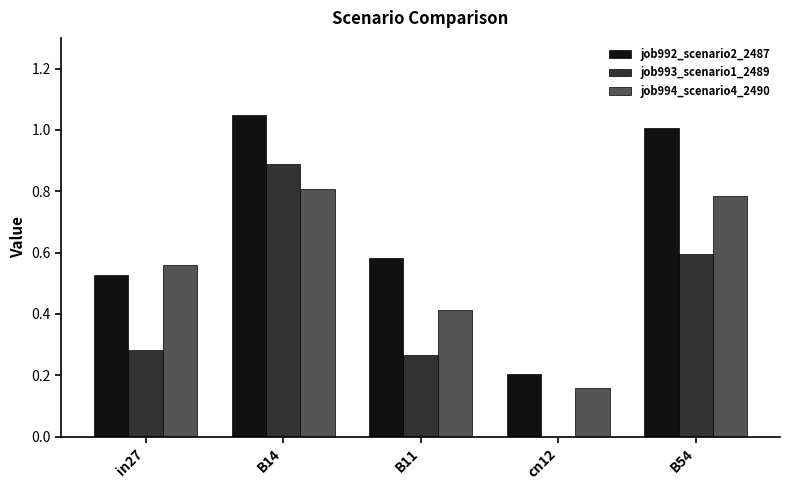

At which label is job993_scenario1_2489 closest to 0?

cn12